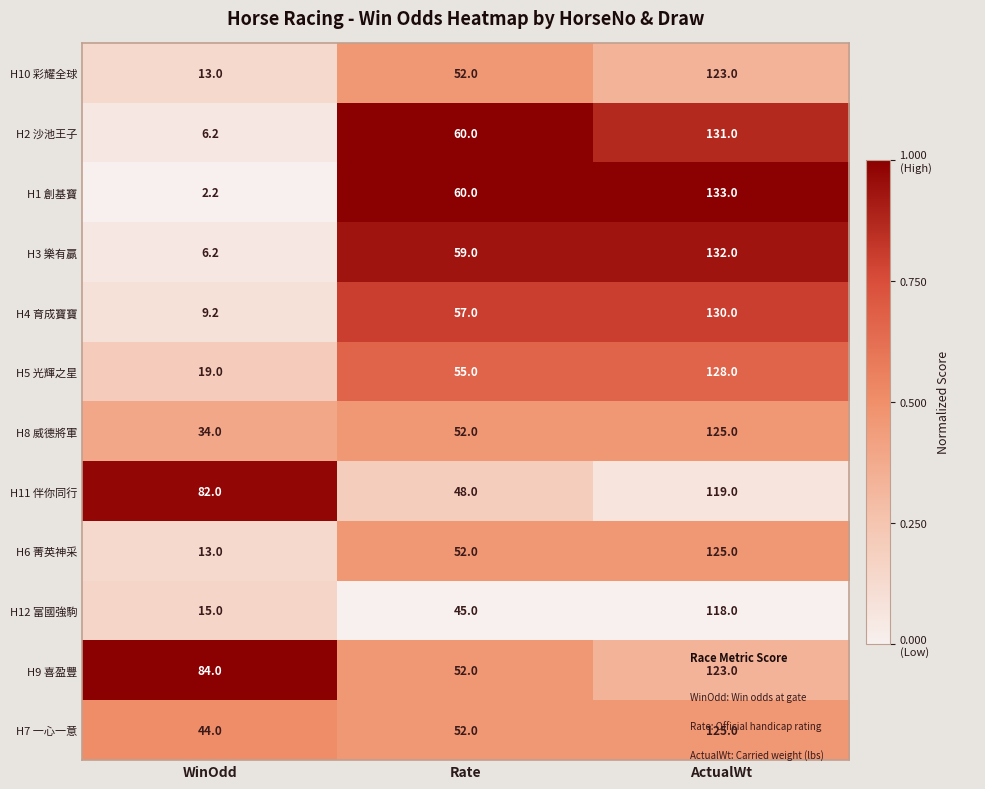

At which label does H4 育成寶寶 reach its minimum?

WinOdd